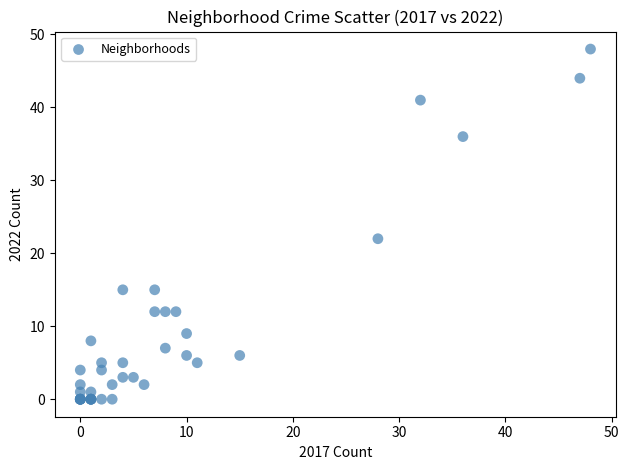

What Y value in the scatter plot is closest to 24?

22